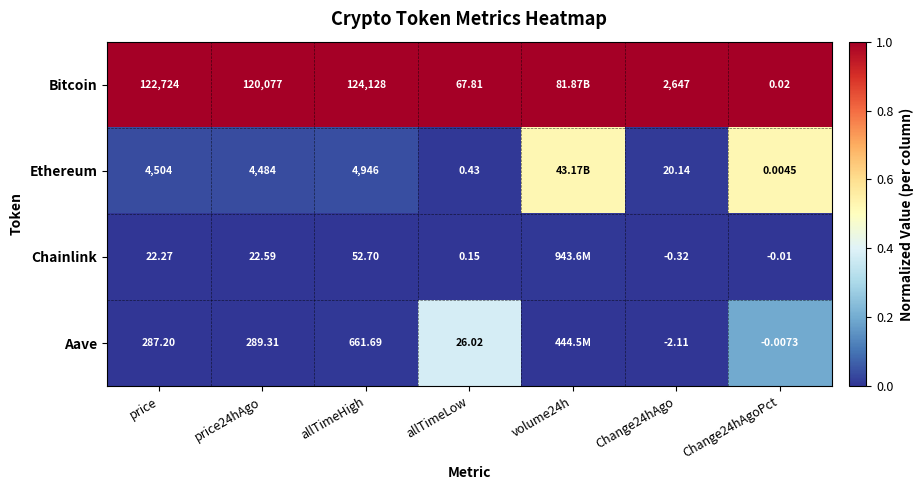

What is the total value across all series at Change24hAgo?

2664.7